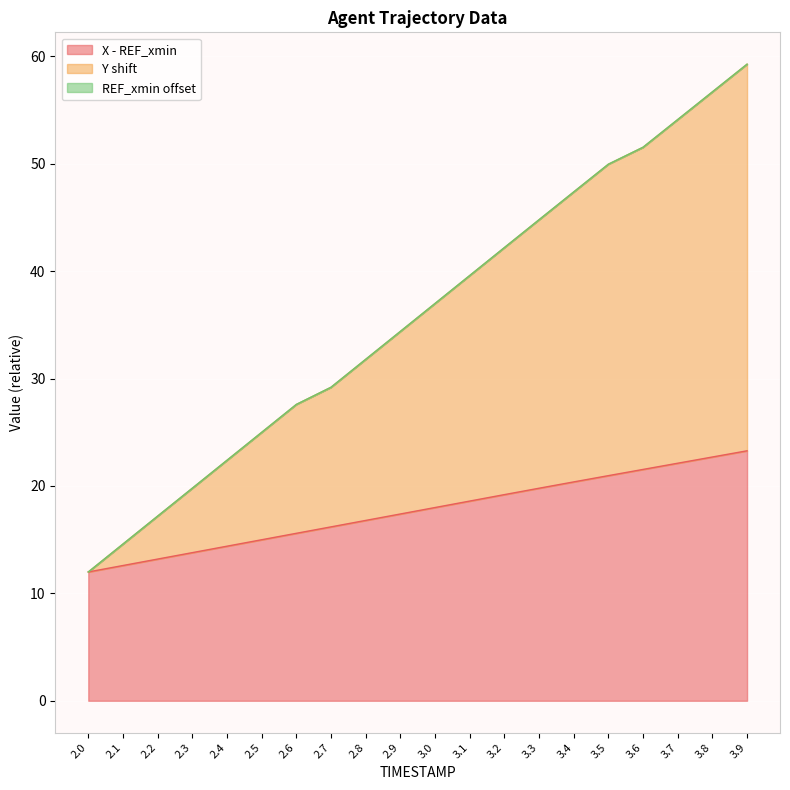

Where is X nearest to the value 17?

2.8